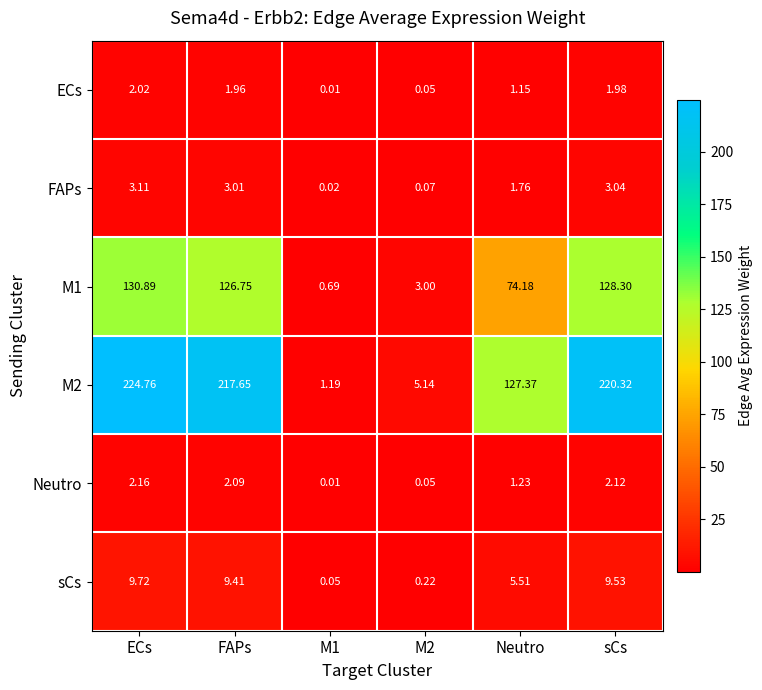

Which label corresponds to the smallest value in the chart?

M1